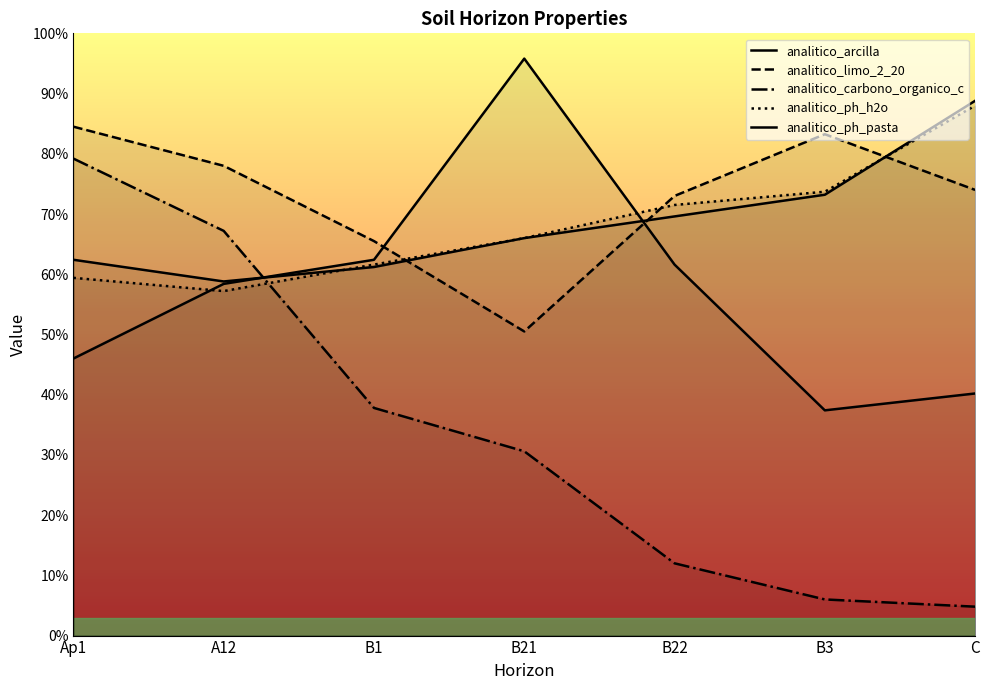

At which category is the sum across all series the highest?

Ap1